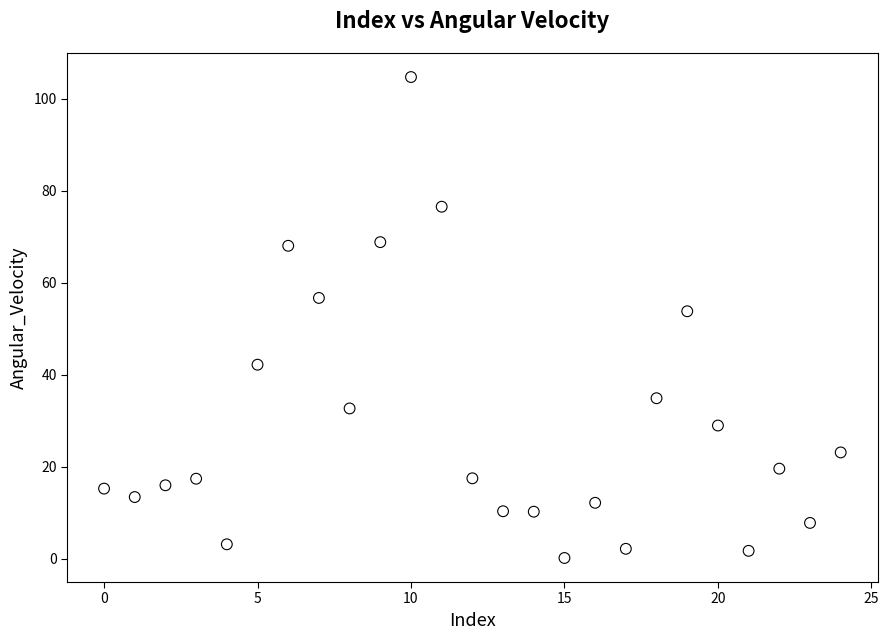

What is the range of Y values (max minus min)?

104.6